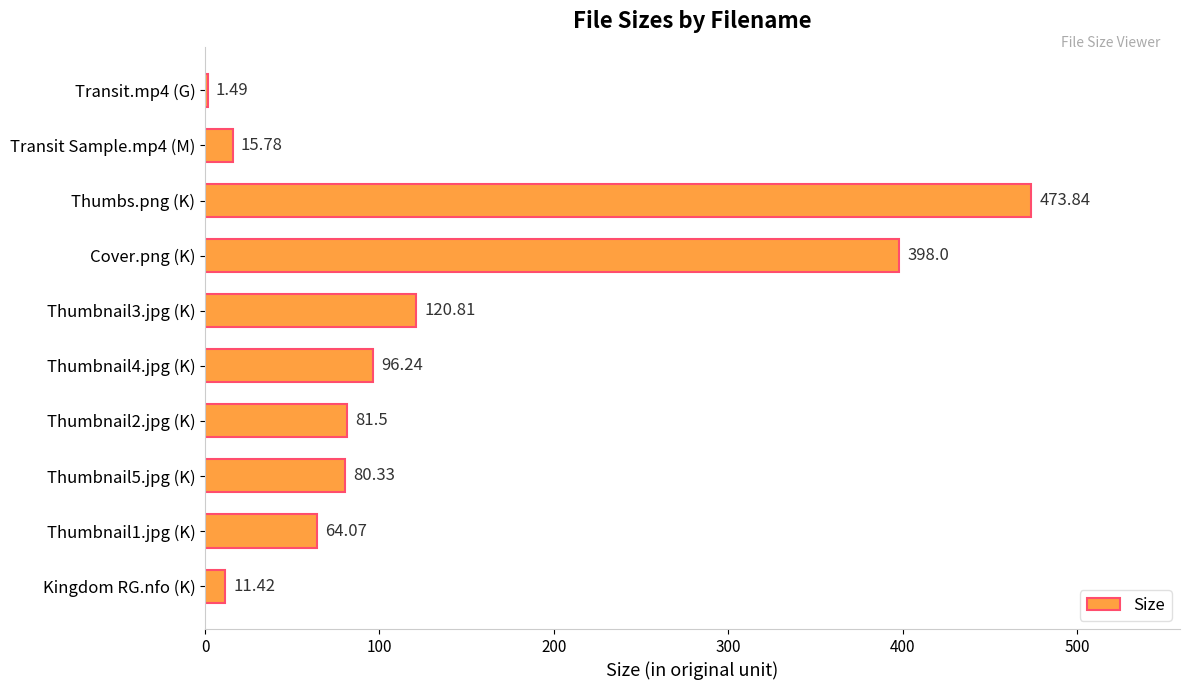

Between Kingdom RG.nfo (K) and Thumbnail3.jpg (K), which is larger?

Thumbnail3.jpg (K)